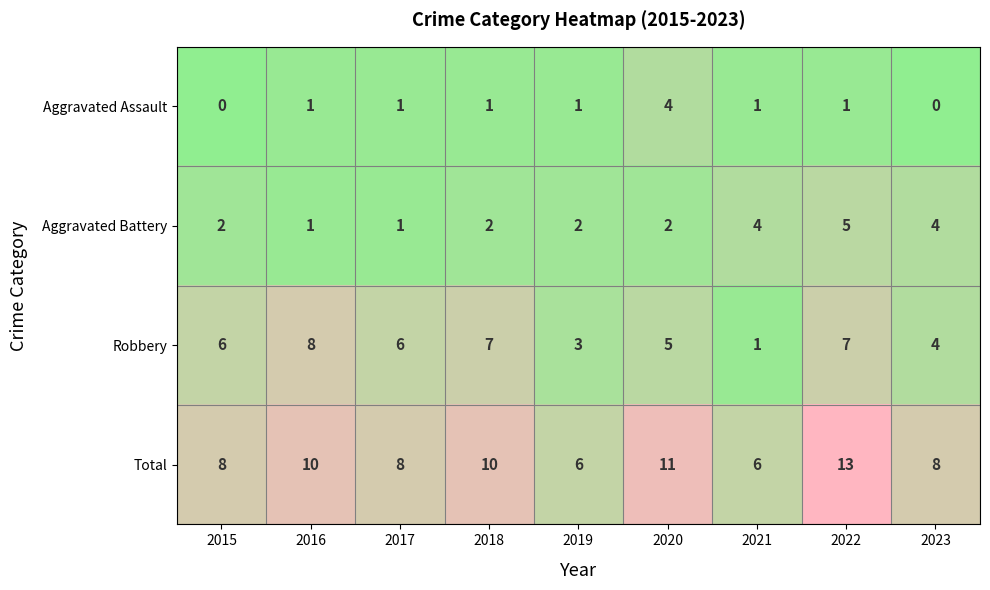

What is the total value across all series at 2022?

26